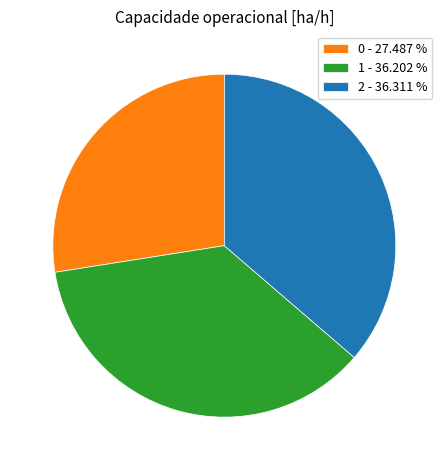

Is the sum of 2 - 36.311 % and 0 - 27.487 % greater than half?

Yes